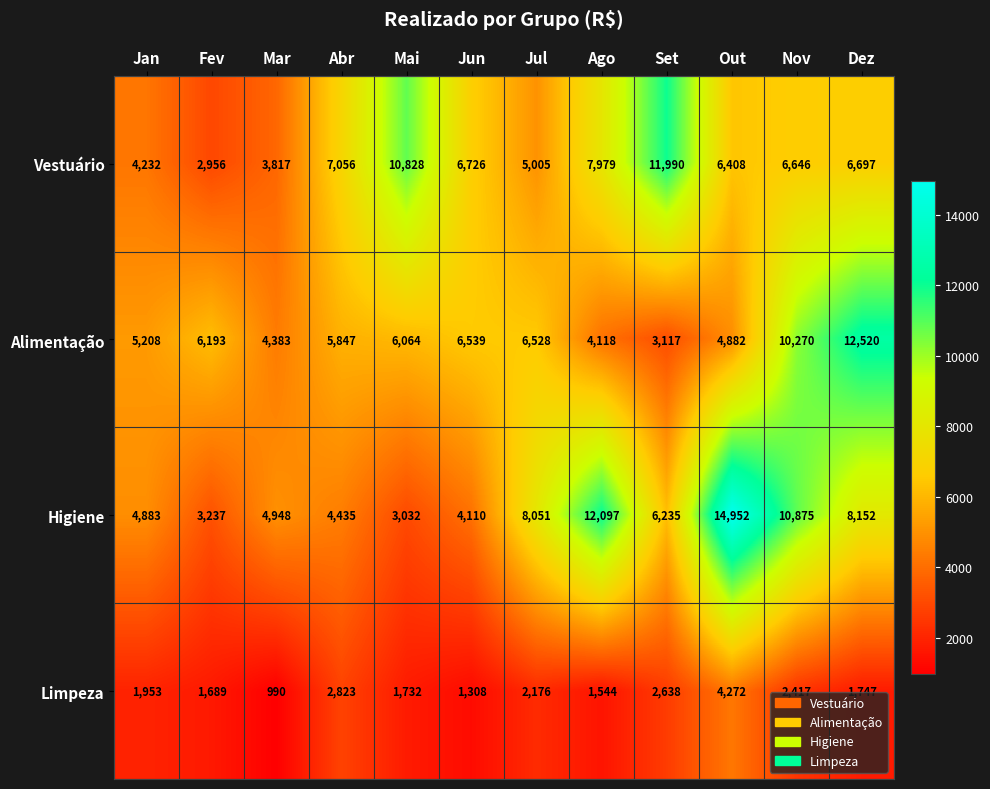

What is the difference between the maximum and second lowest values in the Vestuário series?

8173